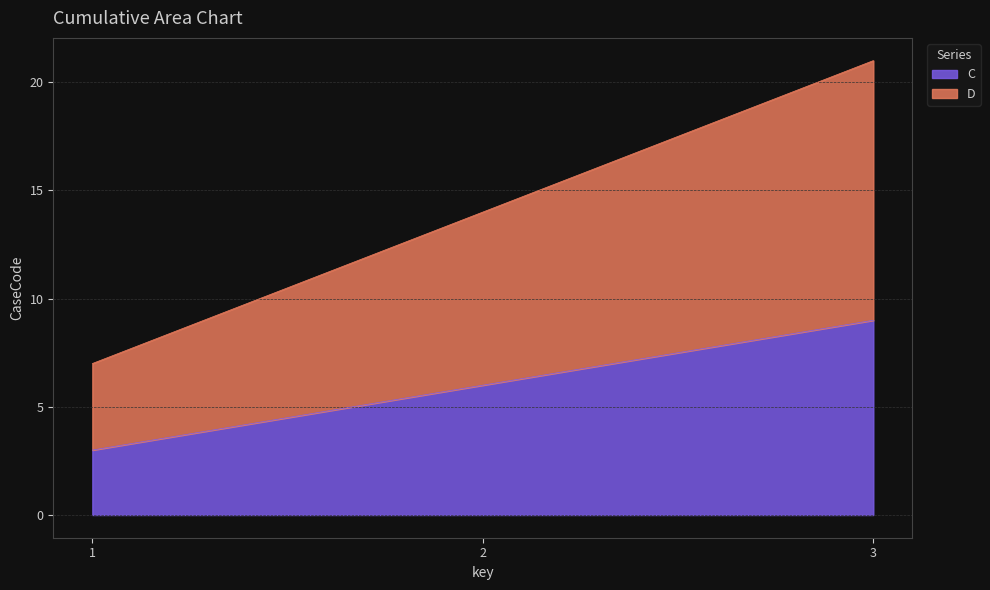

What is the sum of the C values at 3 and 1?

12